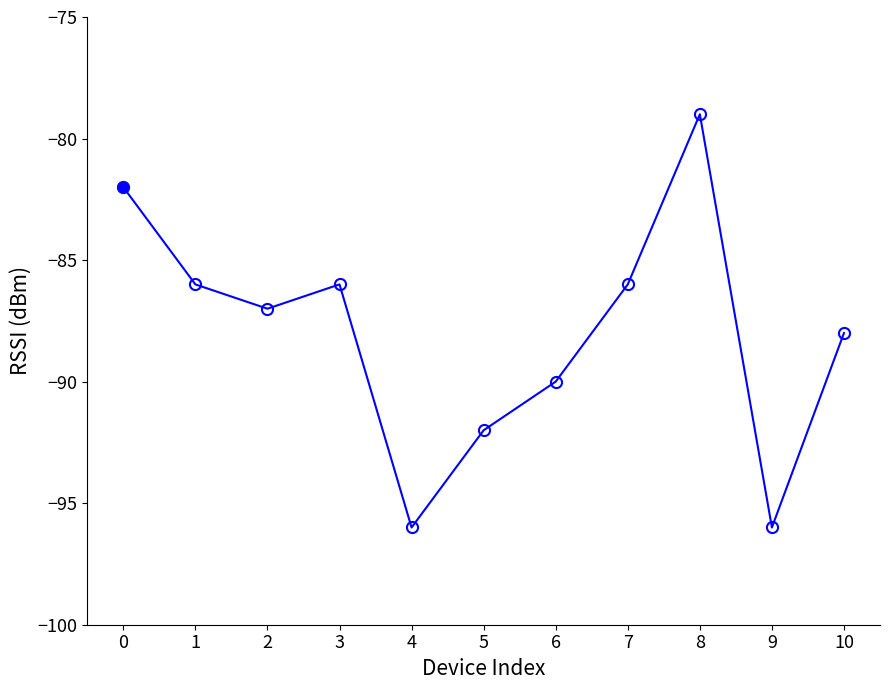

How many interior local valleys (lower than both neighbors) does the data have?

3